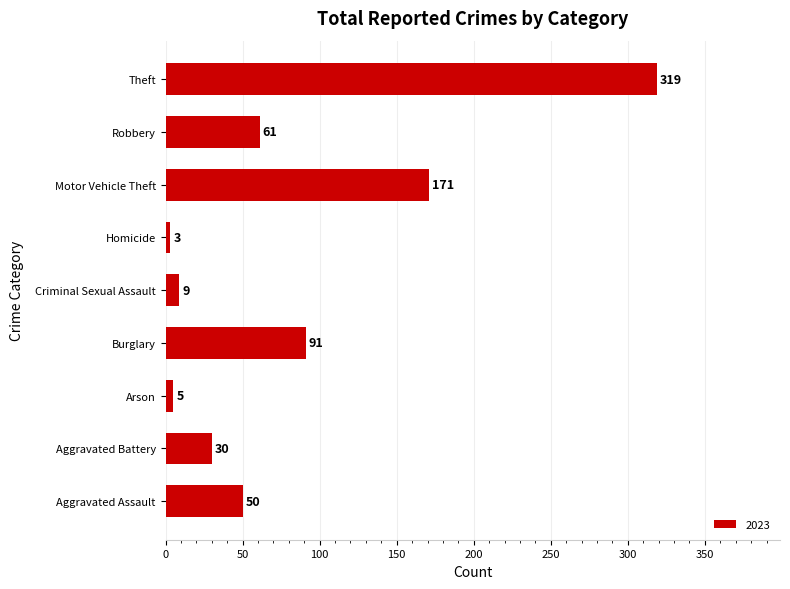

How many series are shown in this chart?

1